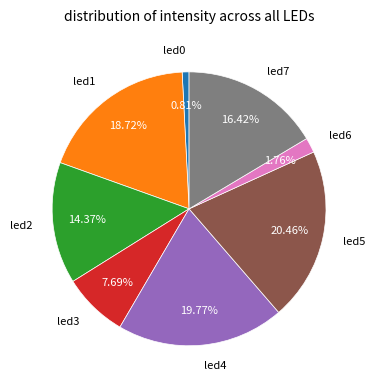

Does any single category account for the majority?

No